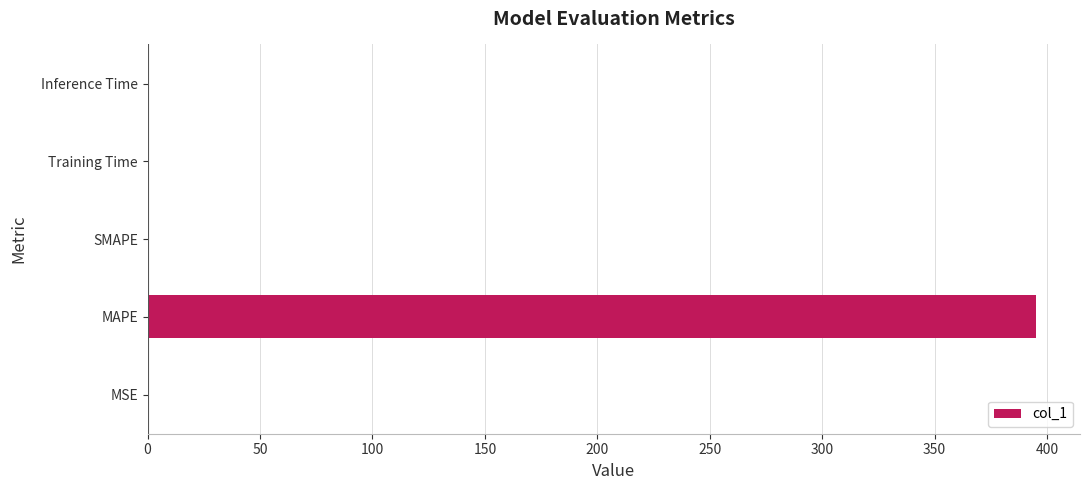

What is the sum of all values?

395.1